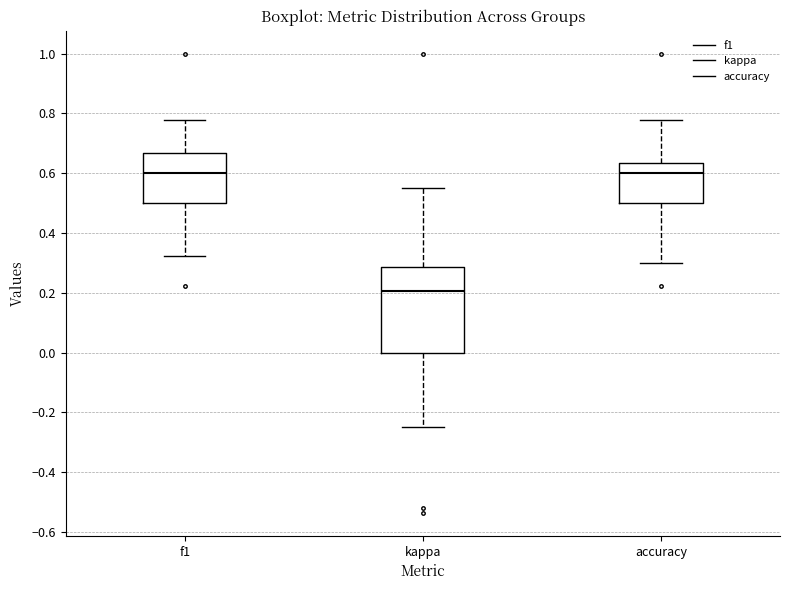

Which box is the tallest, from its lower edge to its upper edge?

kappa